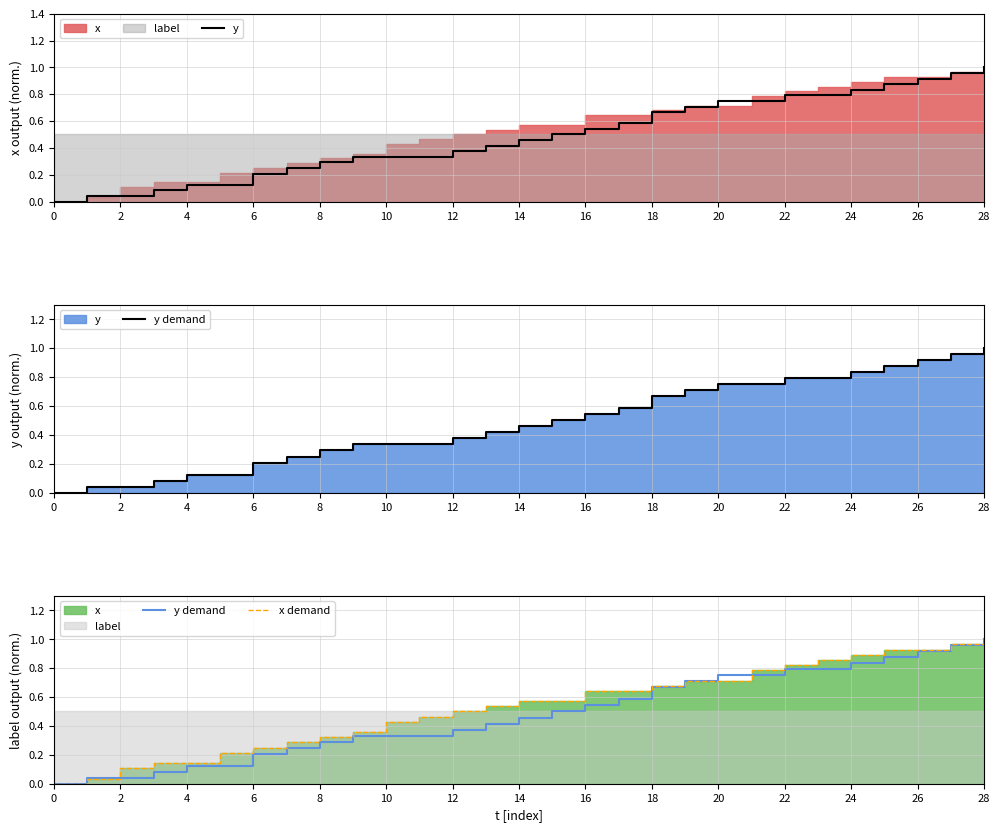

What is the value of the y demand point at the 26th from the left?

0.9